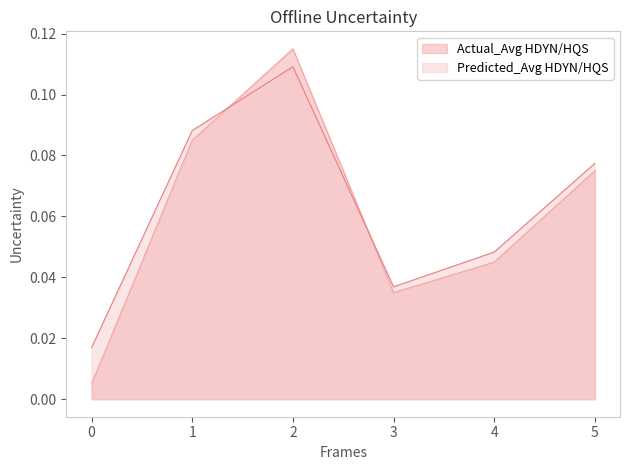

Reading left to right, extract all data points from this chart.

Actual_Avg HDYN/HQS: 0.0	0.1	0.1	0.0	0.0	0.1
Predicted_Avg HDYN/HQS: 0.0	0.1	0.1	0.0	0.0	0.1